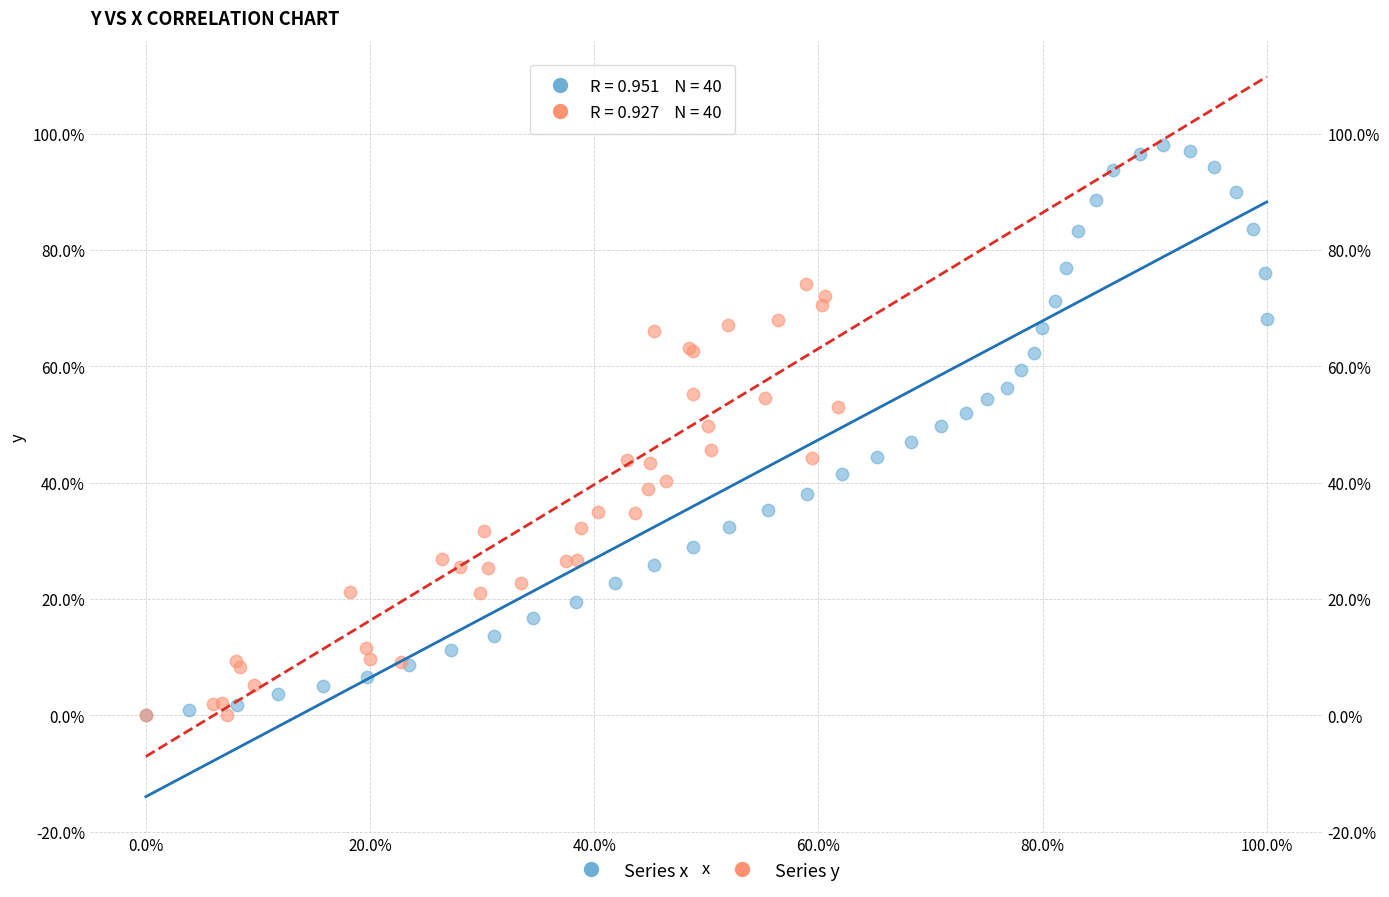

What are all the series names shown in the legend?

Series x, Series y